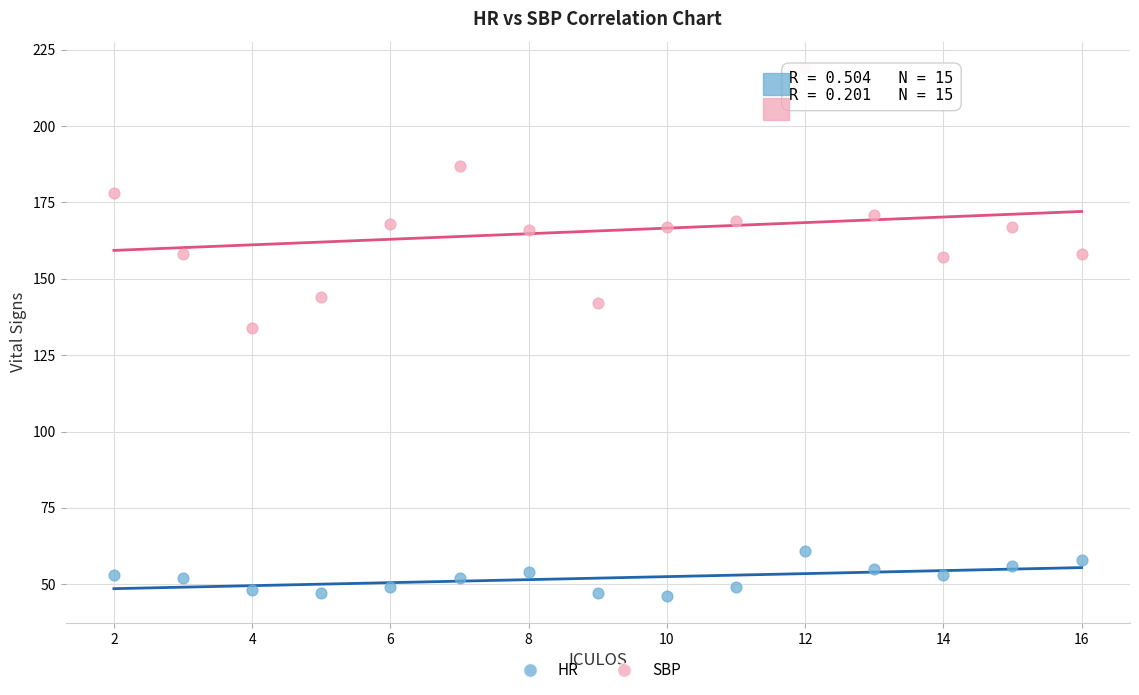

Which series contains the lowest Y value?

HR